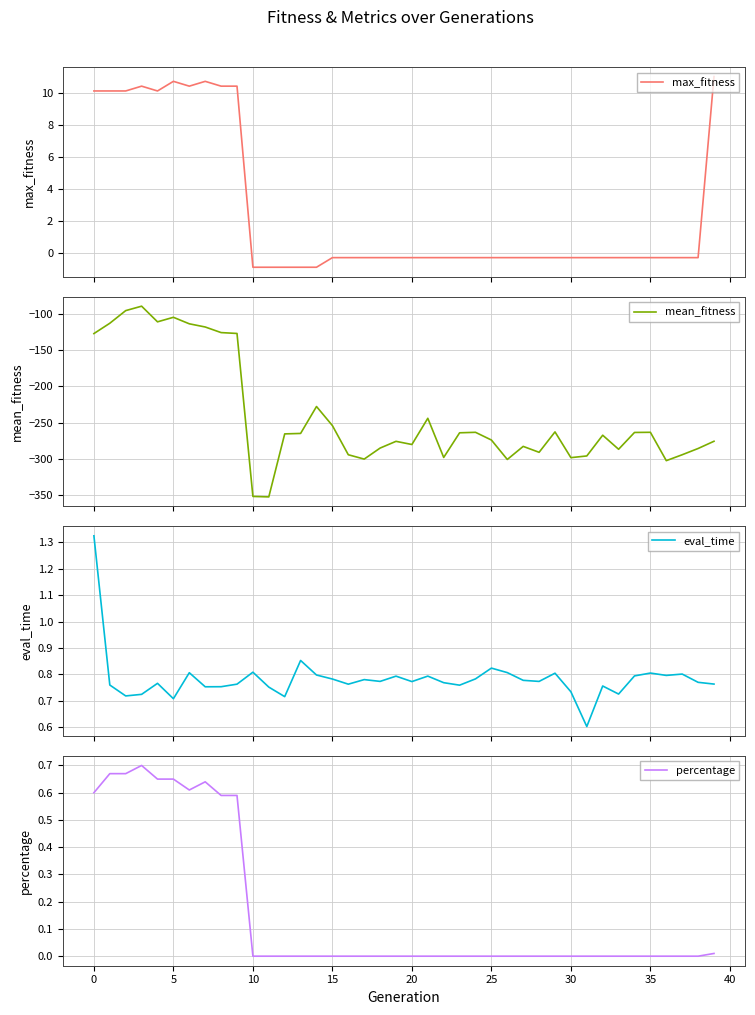

Reading left to right, list all the values displayed in this chart.

max_fitness: 10.1	10.1	10.1	10.4	10.1	10.7	10.4	10.7	10.4	10.4	-0.9	-0.9	-0.9	-0.9	-0.9	-0.3	-0.3	-0.3	-0.3	-0.3	-0.3	-0.3	-0.3	-0.3	-0.3	-0.3	-0.3	-0.3	-0.3	-0.3	-0.3	-0.3	-0.3	-0.3	-0.3	-0.3	-0.3	-0.3	-0.3	11.0
mean_fitness: -126.9	-112.6	-95.2	-89.0	-110.7	-104.4	-113.4	-117.8	-125.5	-126.8	-352.0	-352.6	-265.6	-264.9	-227.7	-254.1	-294.4	-300.4	-285.2	-275.8	-280.2	-244.0	-298.1	-264.1	-263.4	-274.0	-300.9	-282.8	-291.0	-262.8	-298.4	-296.1	-267.4	-286.8	-263.6	-263.4	-302.6	-294.4	-285.7	-275.8
eval_time: 1.3	0.8	0.7	0.7	0.8	0.7	0.8	0.8	0.8	0.8	0.8	0.8	0.7	0.9	0.8	0.8	0.8	0.8	0.8	0.8	0.8	0.8	0.8	0.8	0.8	0.8	0.8	0.8	0.8	0.8	0.7	0.6	0.8	0.7	0.8	0.8	0.8	0.8	0.8	0.8
percentage: 0.6	0.7	0.7	0.7	0.7	0.7	0.6	0.6	0.6	0.6	0.0	0.0	0.0	0.0	0.0	0.0	0.0	0.0	0.0	0.0	0.0	0.0	0.0	0.0	0.0	0.0	0.0	0.0	0.0	0.0	0.0	0.0	0.0	0.0	0.0	0.0	0.0	0.0	0.0	0.0